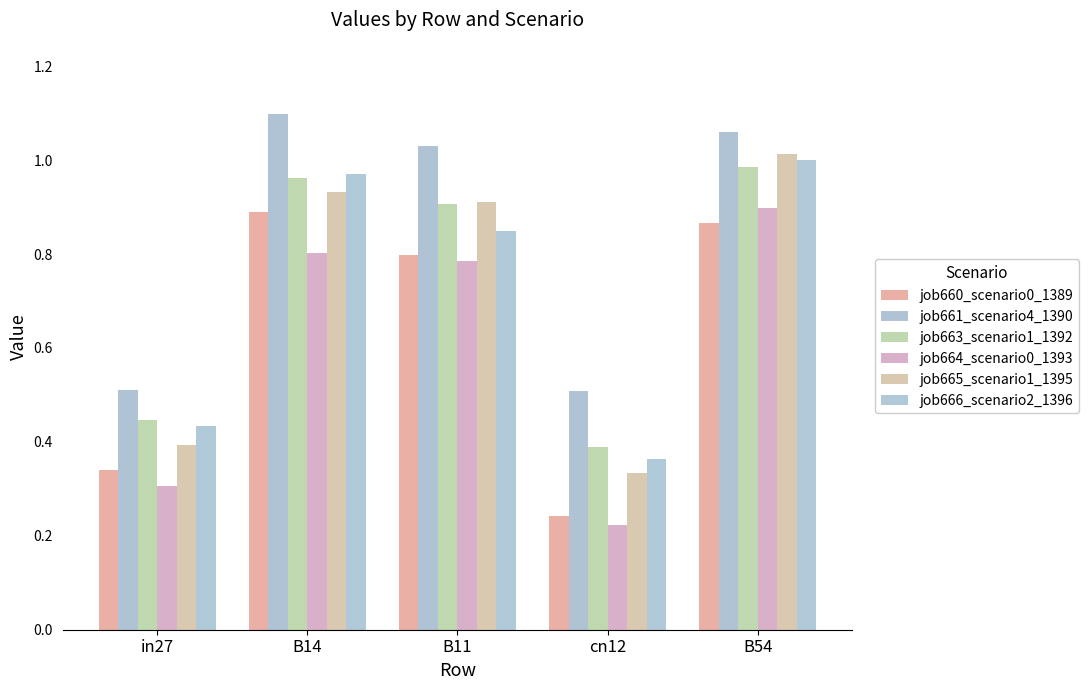

Where is job663_scenario1_1392 nearest to the value 0?

cn12